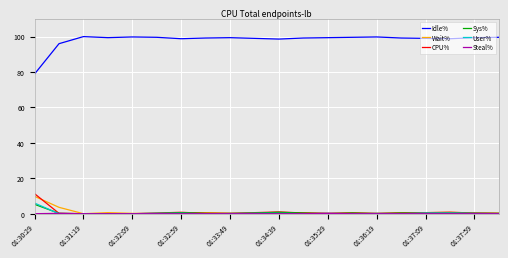

What is the highest value of the User% series?

6.0